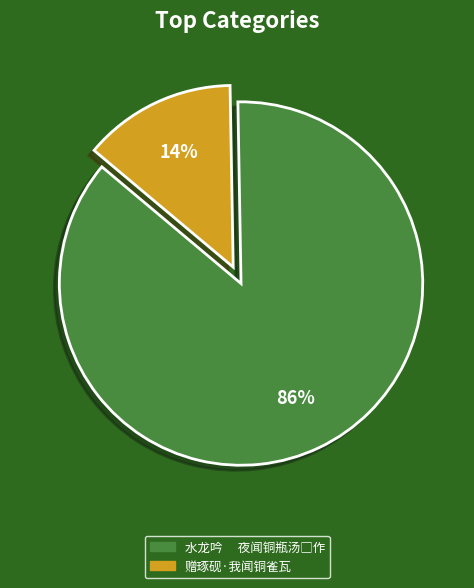

Is there a majority slice in this chart?

Yes